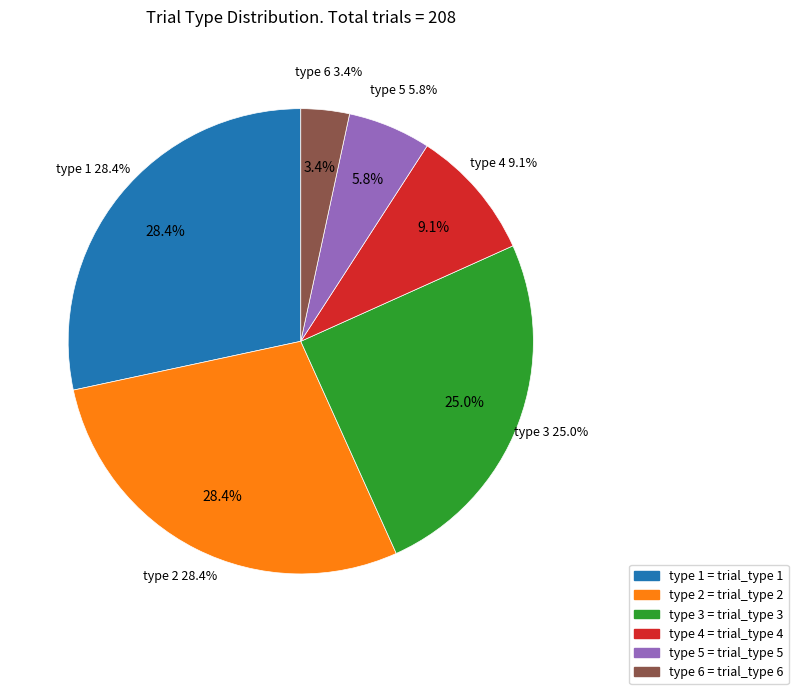

Does any single category account for the majority?

No